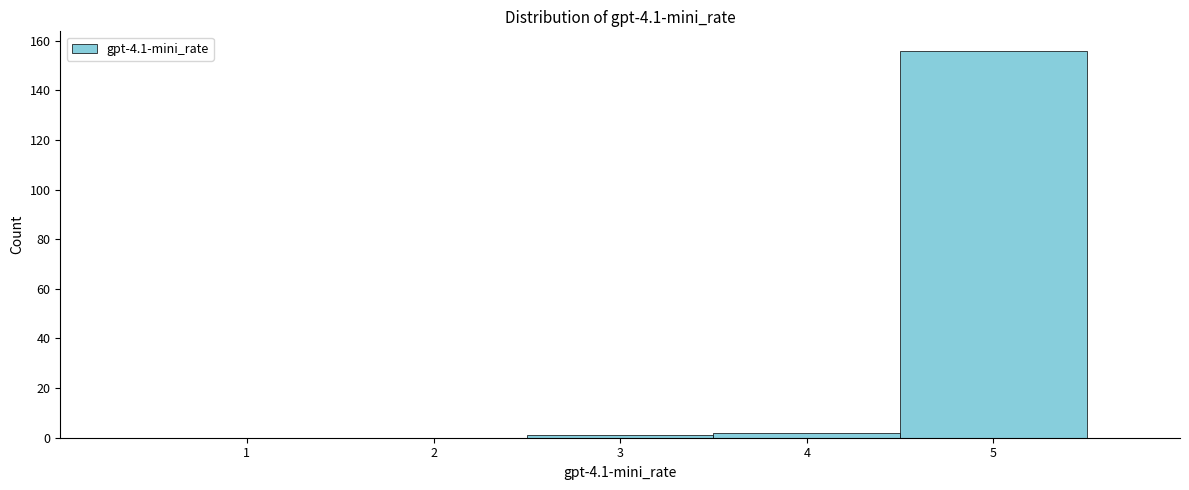

Over which range of the x-axis is the bar tallest?

4.5 to 5.5